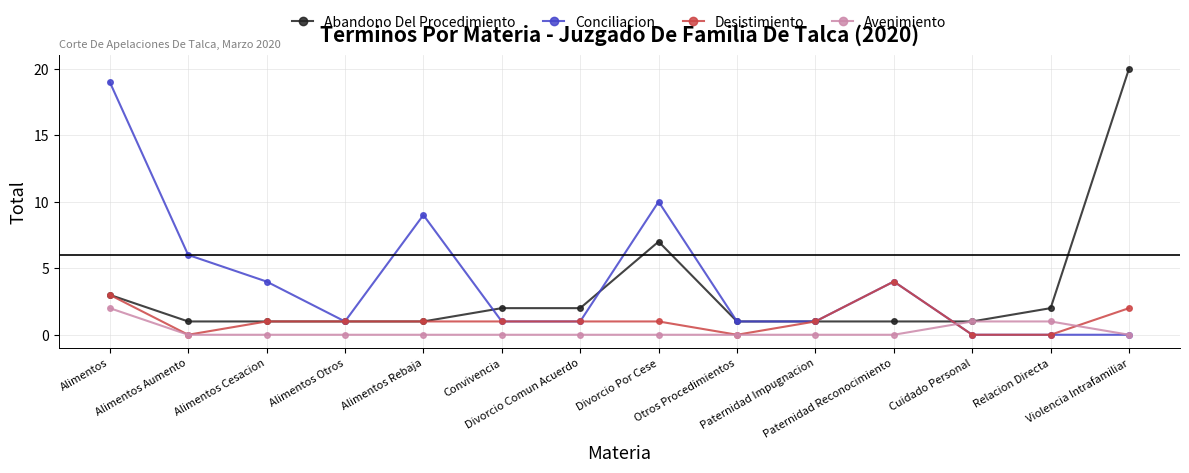

What is the difference between the Desistimiento values at Divorcio Por Cese and Alimentos?

2